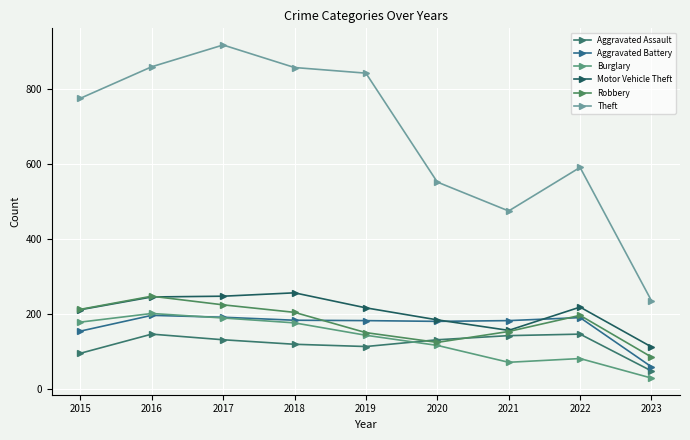

What are all the series names shown in the legend?

Aggravated Assault, Aggravated Battery, Burglary, Motor Vehicle Theft, Robbery, Theft